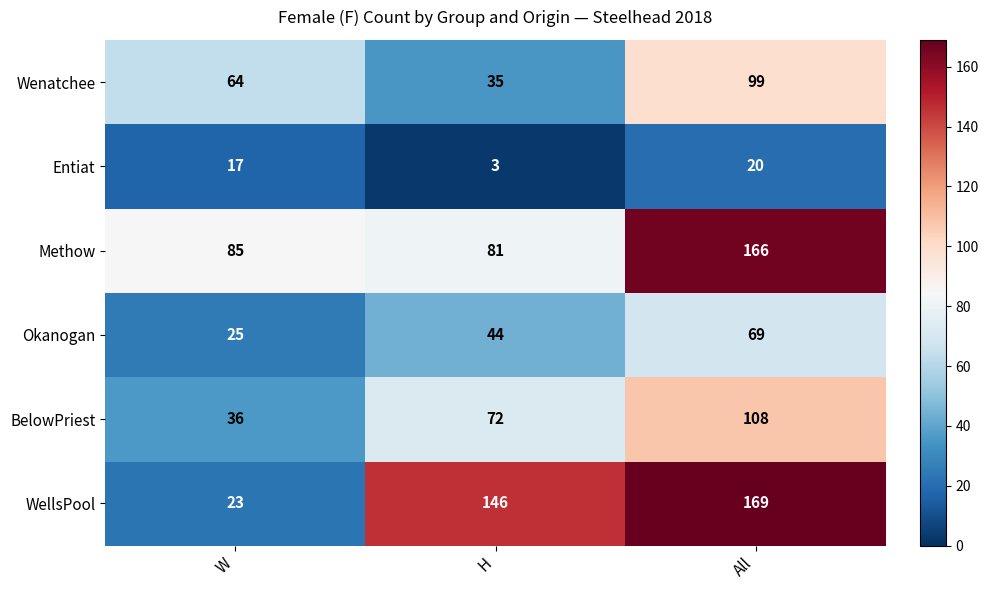

Which series has the widest spread of values?

WellsPool